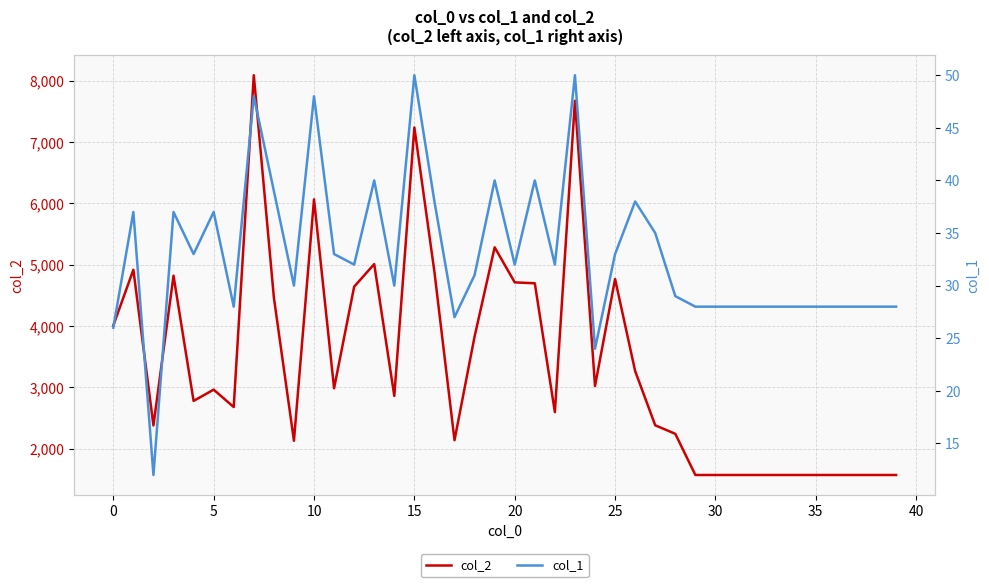

Reading left to right, what are all the values shown in this chart?

col_2: 4007	4917	2377	4821	2777	2961	2677	8093	4465	2127	6067	2983	4642	5010	2859	7240	4881	2136	3828	5284	4712	4697	2594	7676	3020	4766	3264	2379	2240	1568	1568	1568	1568	1568	1568	1568	1568	1568	1568	1568
col_1: 26	37	12	37	33	37	28	48	39	30	48	33	32	40	30	50	38	27	31	40	32	40	32	50	24	33	38	35	29	28	28	28	28	28	28	28	28	28	28	28